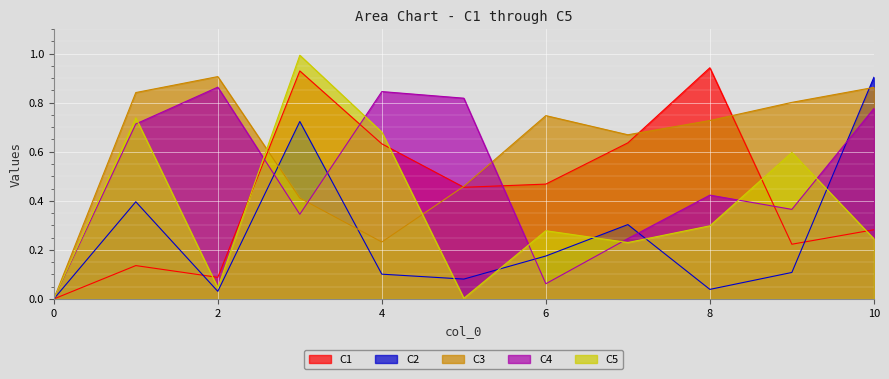

True or false: C3 has a value of 1.4 at 2.

False